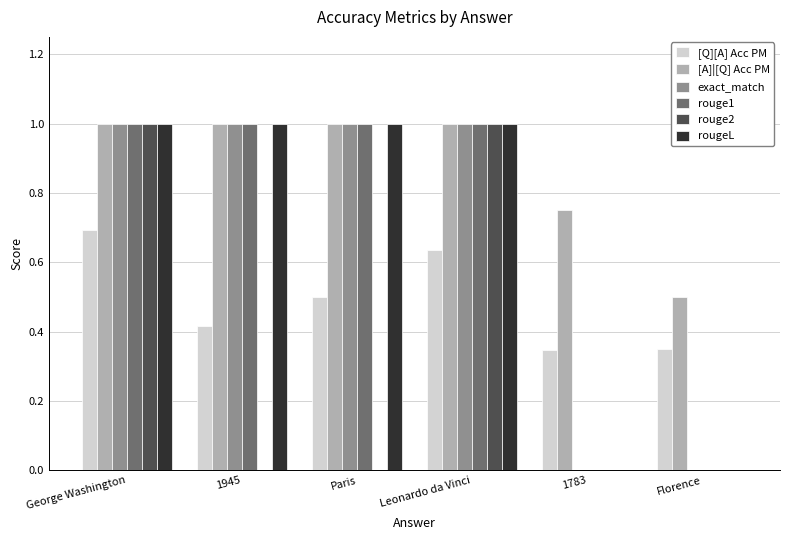

Read the rougeL value at Paris.

1.0